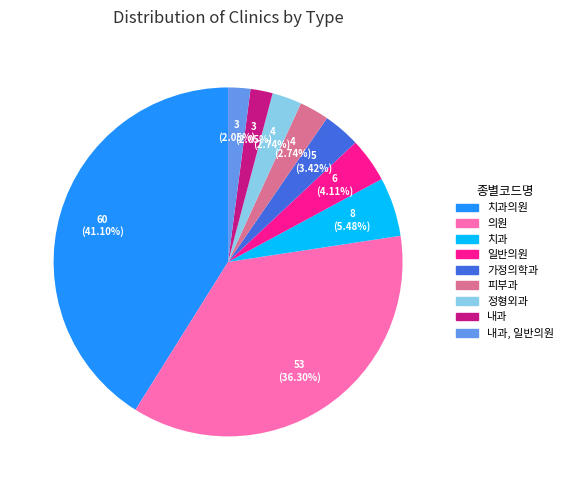

How many slices are in this pie chart?

9